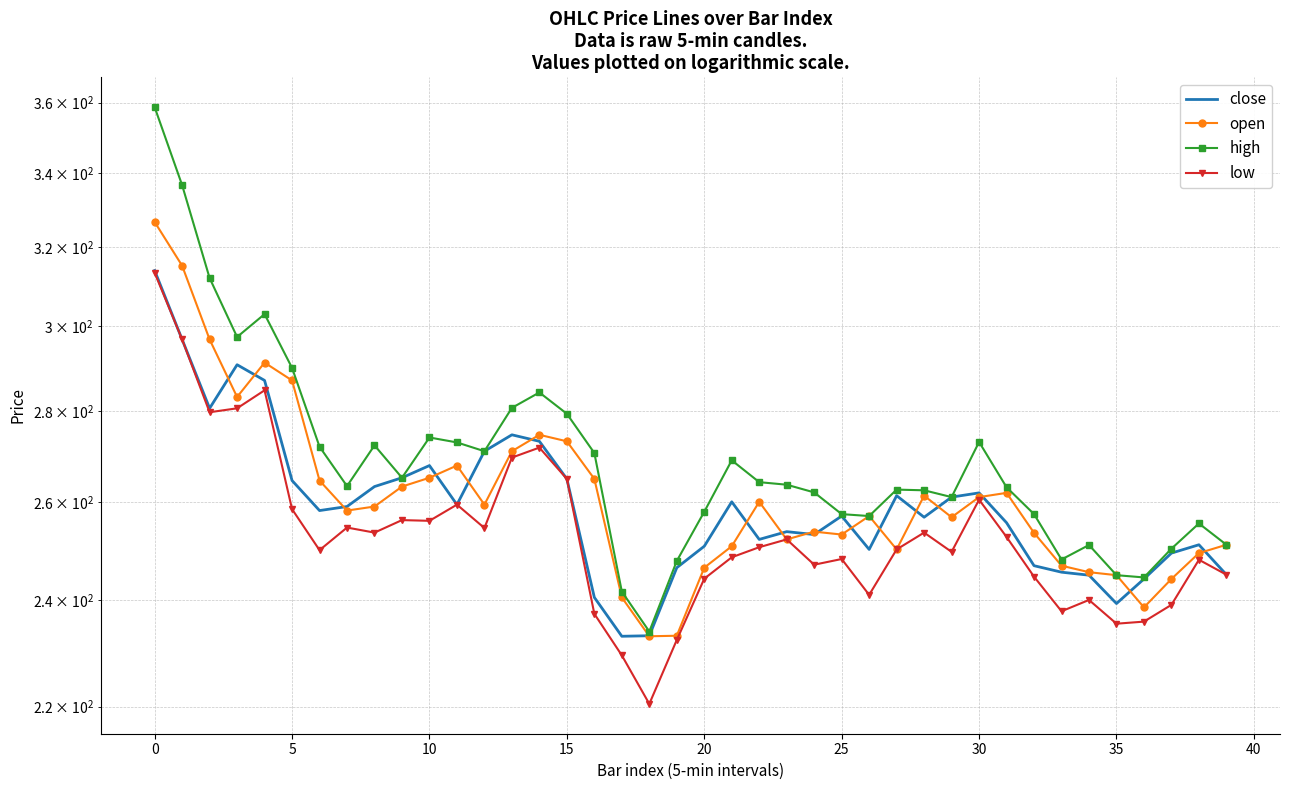

Where is close nearest to the value 273?

14